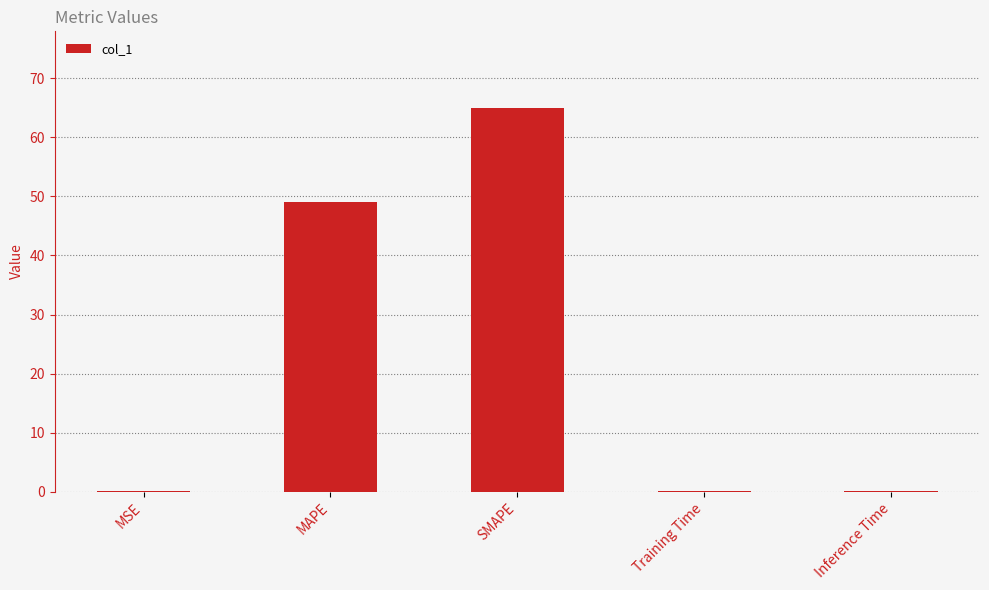

Reading right to left, transcribe all the data shown in this chart.

0.1	0.1	64.9	49.0	0.1